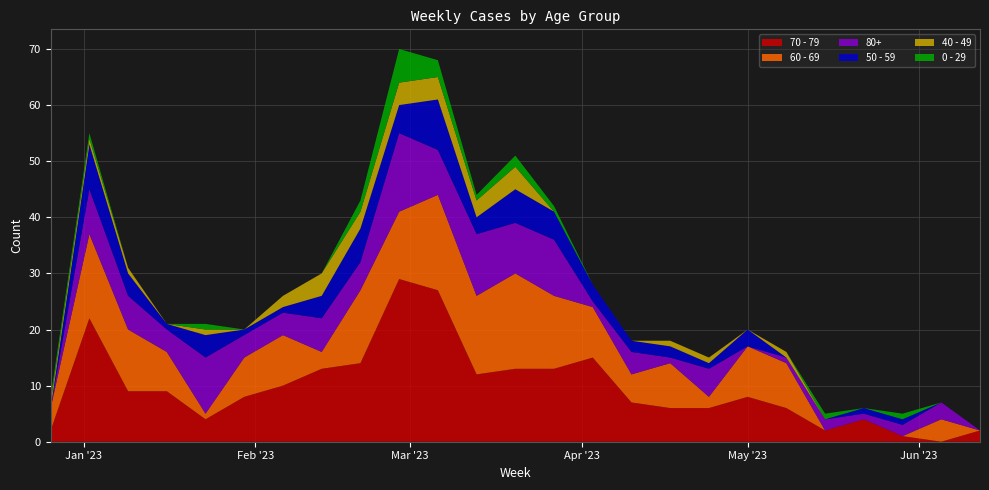

Reading left to right, what are all the values shown in this chart?

70 - 79: 2	22	9	9	4	8	10	13	14	29	27	12	13	13	15	7	6	6	8	6	2	4	1	0	2
60 - 69: 4	15	11	7	1	7	9	3	13	12	17	14	17	13	9	5	8	2	9	8	0	0	0	4	0
80+: 0	8	6	4	10	4	4	6	5	14	8	11	9	10	1	4	1	5	0	1	2	1	2	3	0
50 - 59: 0	8	4	1	4	1	1	4	6	5	9	3	6	5	3	2	2	1	3	0	0	1	1	0	0
40 - 49: 1	1	1	0	1	0	2	4	3	4	4	3	4	0	0	0	1	1	0	1	0	0	0	0	0
0 - 29: 1	1	0	0	1	0	0	0	2	6	3	1	2	1	0	0	0	0	0	0	1	0	1	0	0